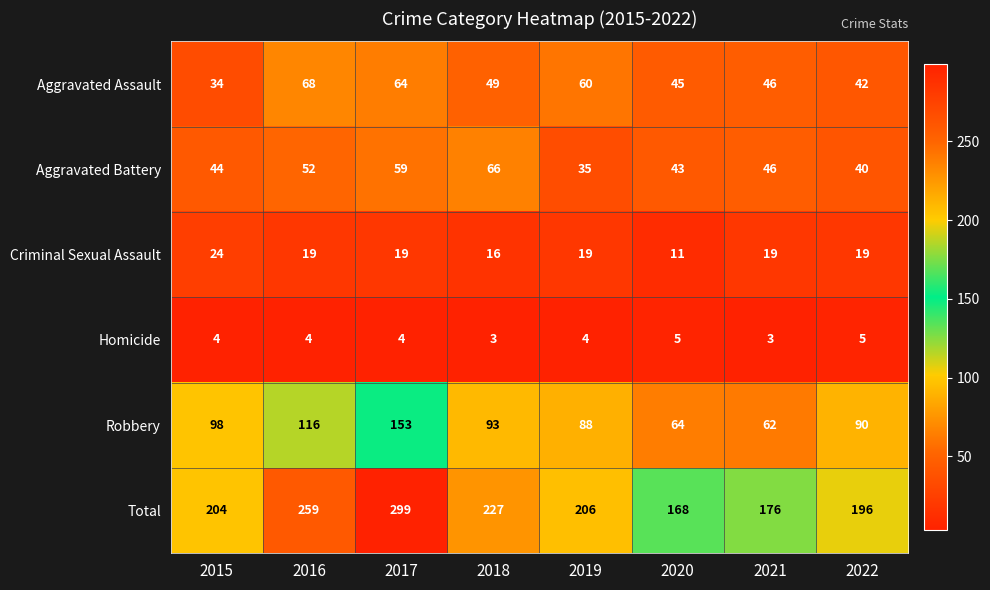

What is the spread (max minus min) of values at 2018?

224